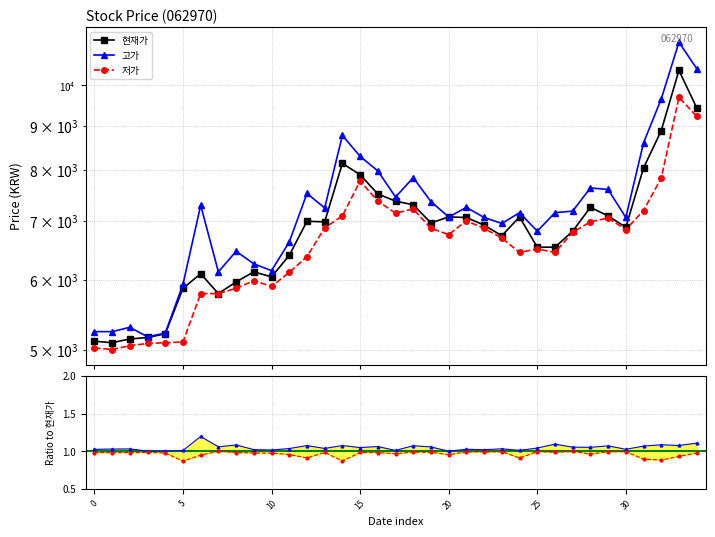

True or false: 저가 and 고가 intersect in this chart.

False